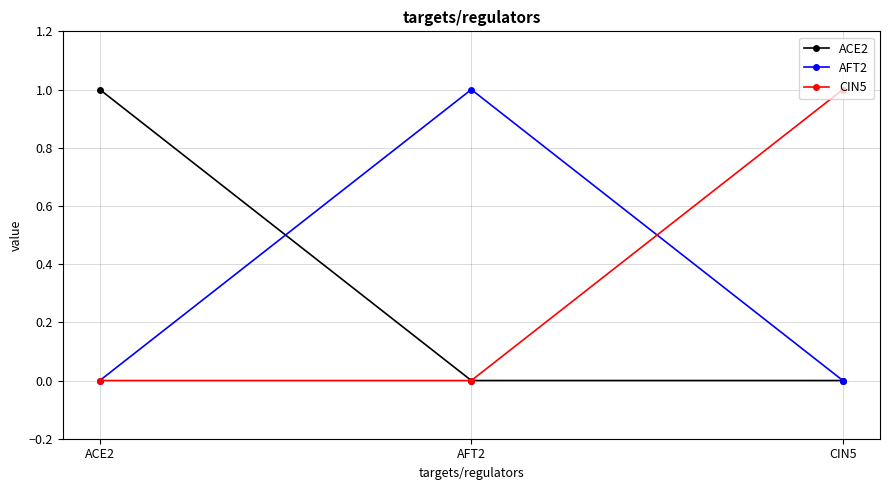

Is the value of CIN5 at CIN5 greater than the value of AFT2 at CIN5?

Yes